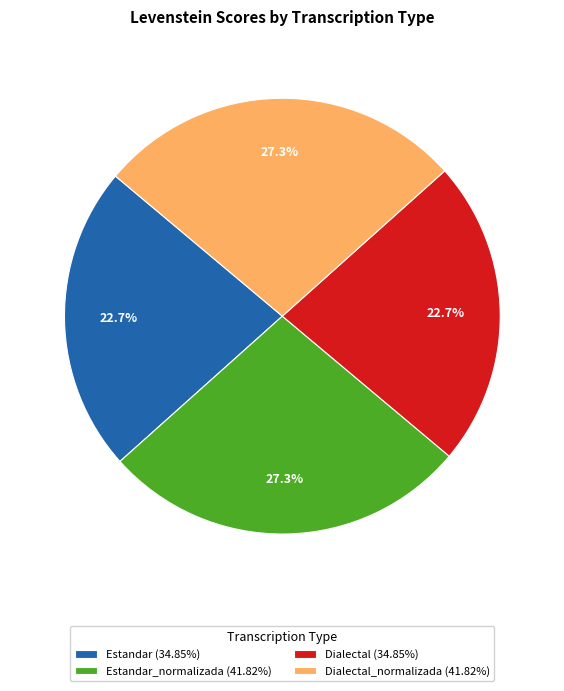

What is the ratio of the value at Estandar (34.85%) to the value at Estandar_normalizada (41.82%)?

0.8